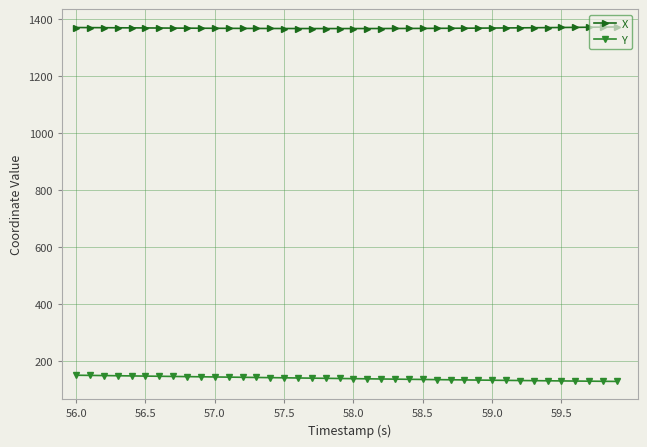

True or false: X and Y intersect in this chart.

False